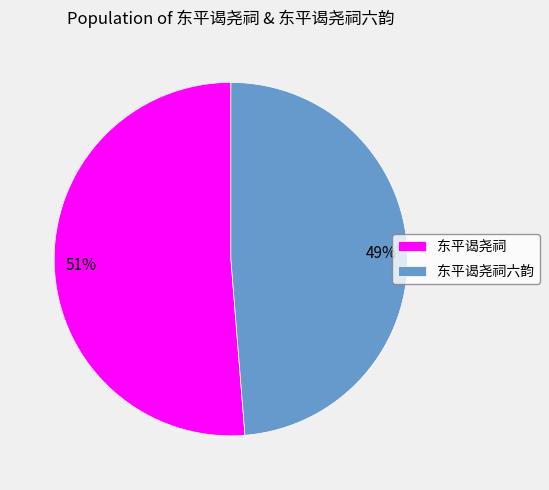

How many segments does this pie chart have?

2